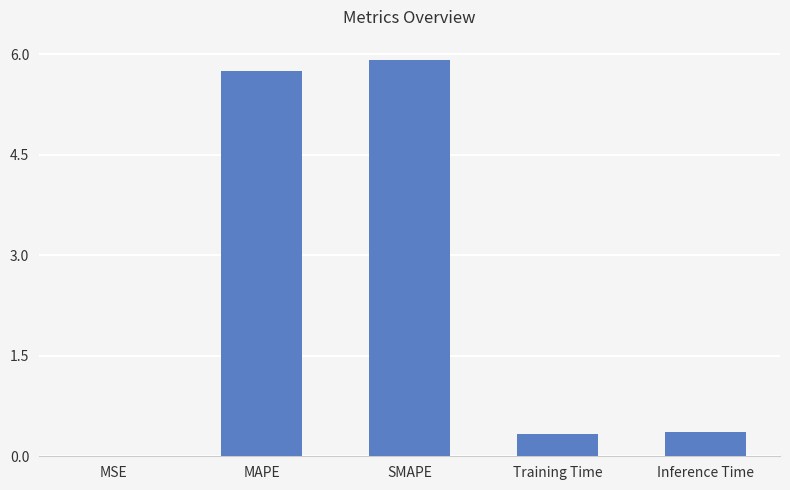

What is the change in value from SMAPE to Inference Time?

-5.6